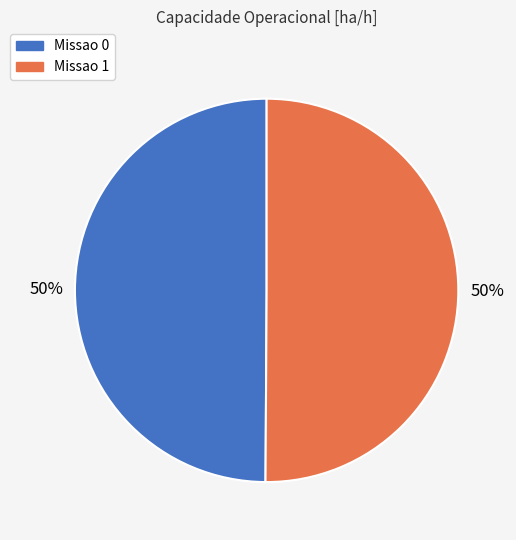

Count the number of slices in the pie.

2